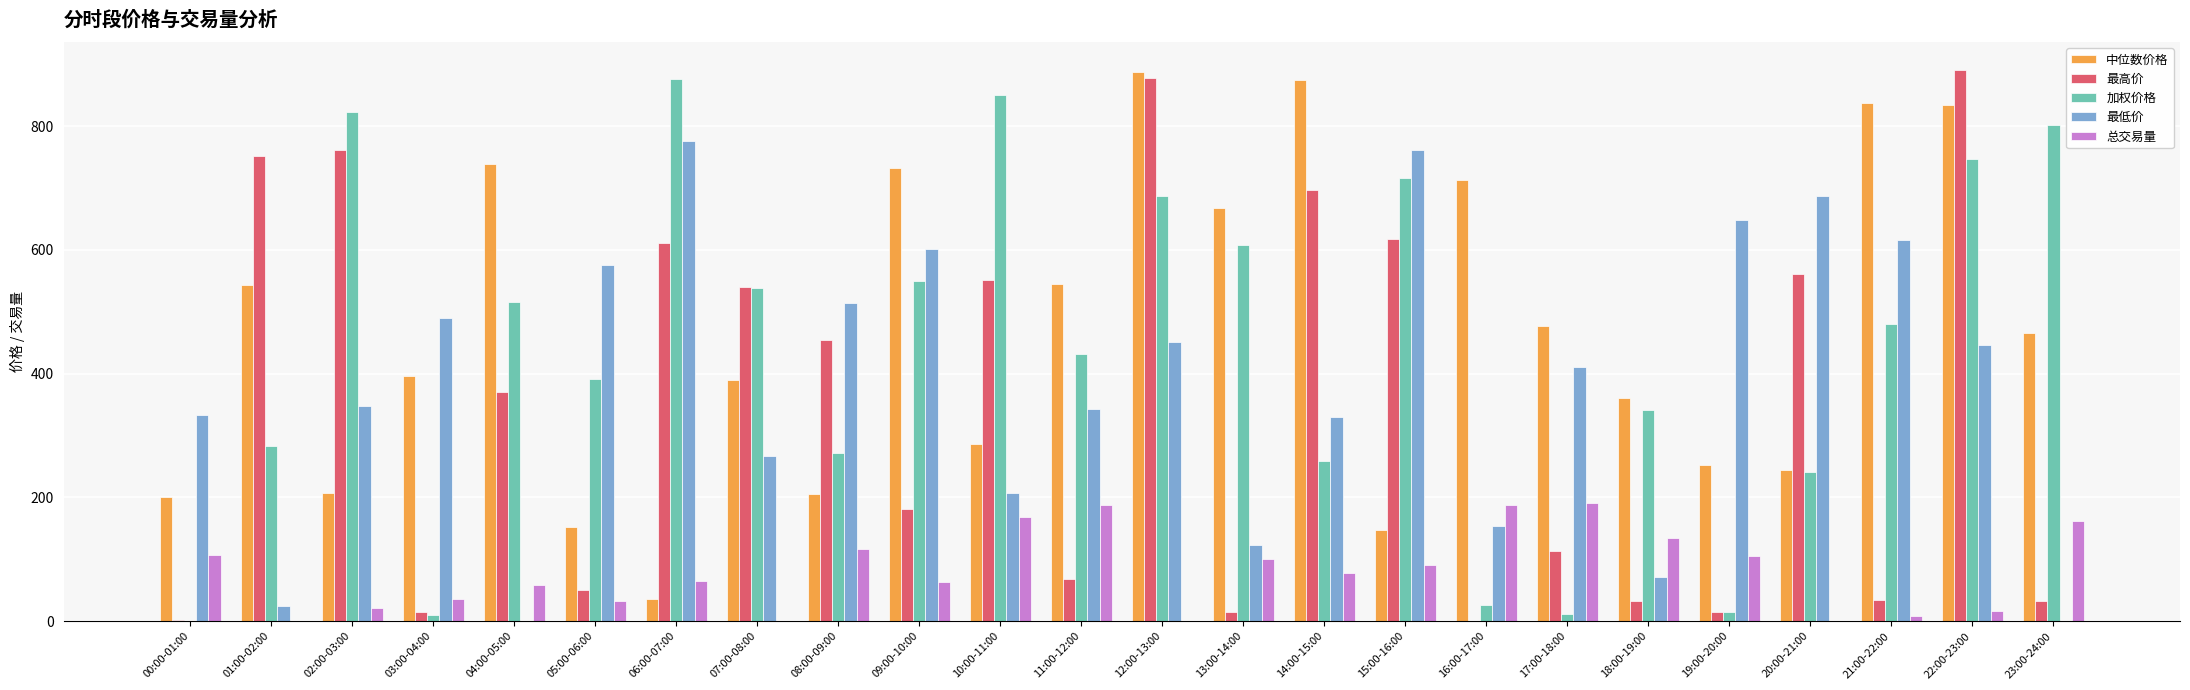

What is the total value across all series at 11:00-12:00?

1574.6